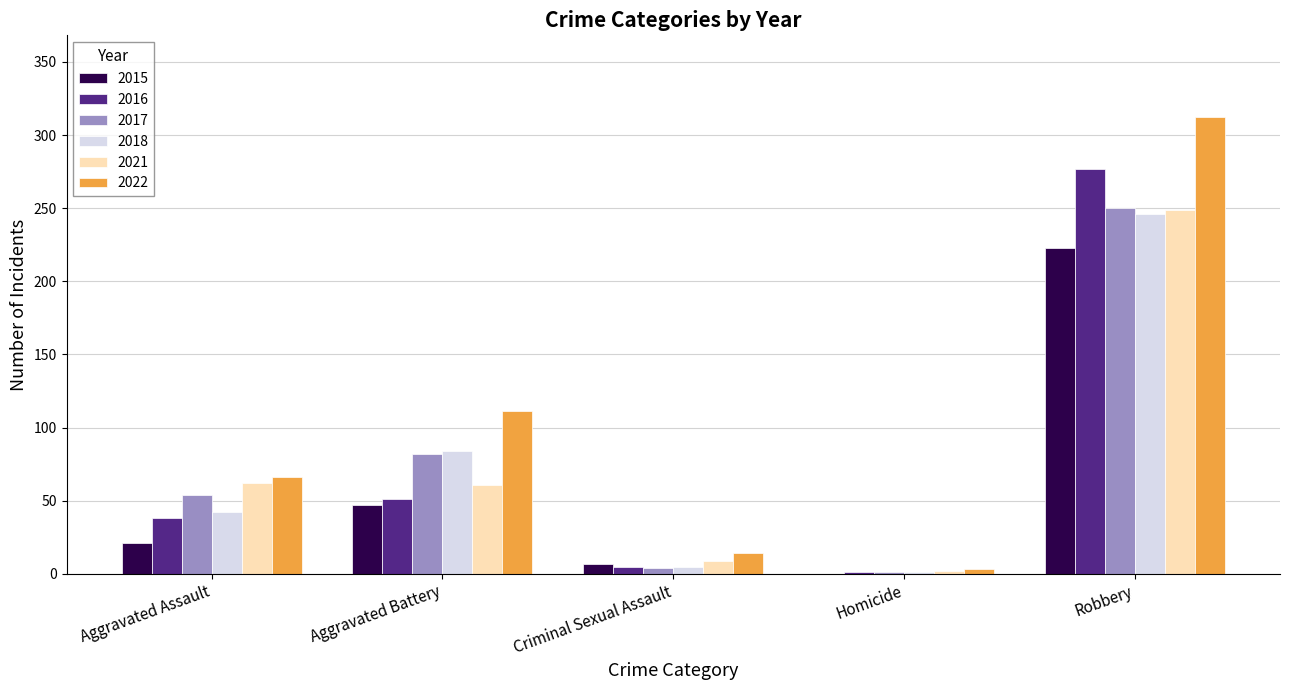

The value of 2016 at Aggravated Battery is 25. True or false?

False